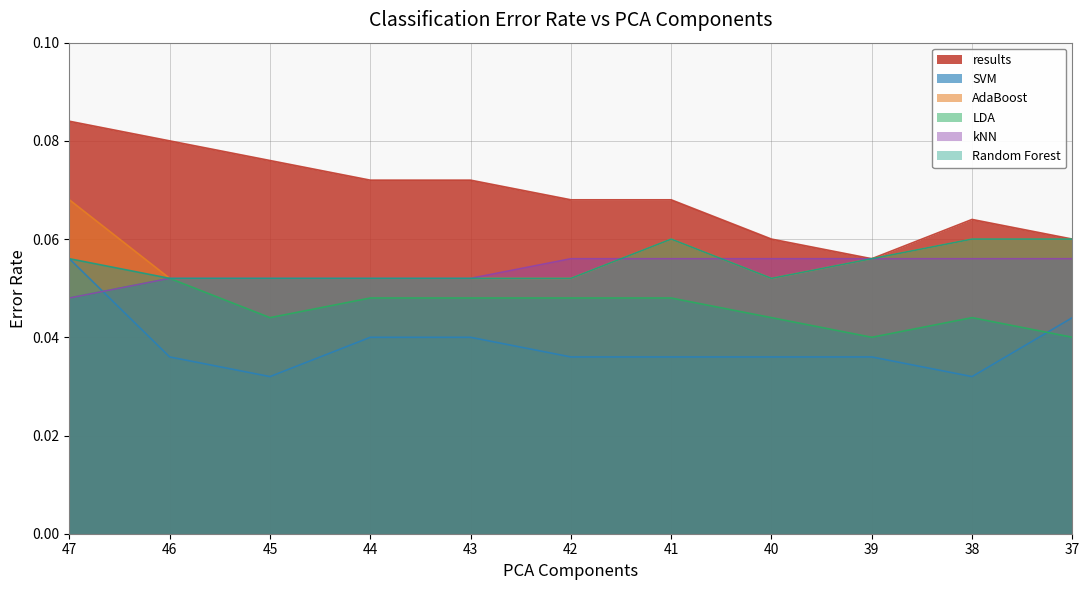

The AdaBoost series shows 0.1 at 47. True or false?

False